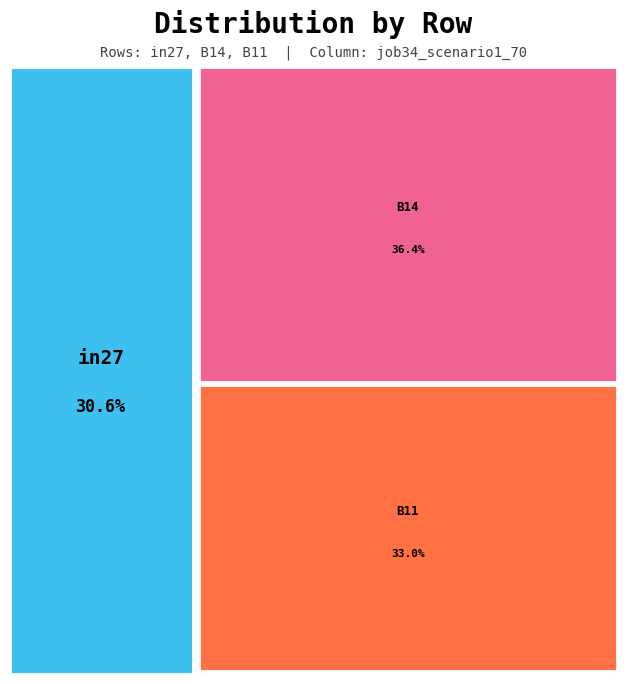

Rank the categories by value from highest to lowest.

B14, B11, in27